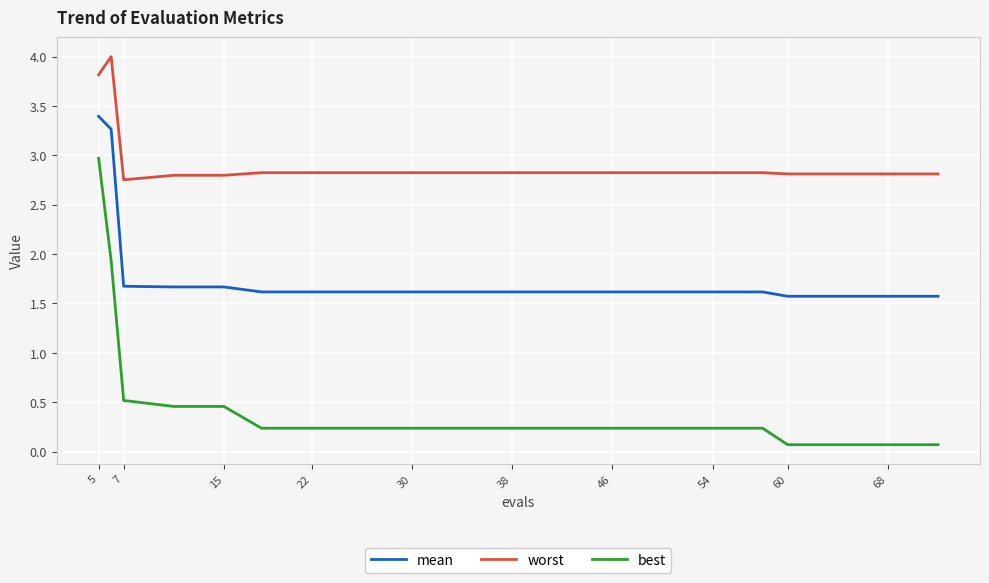

True or false: worst and best intersect in this chart.

False